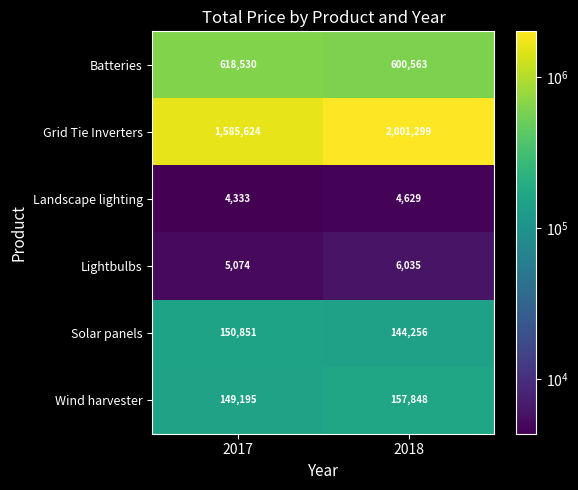

Where is Landscape lighting nearest to the value 4481?

2017